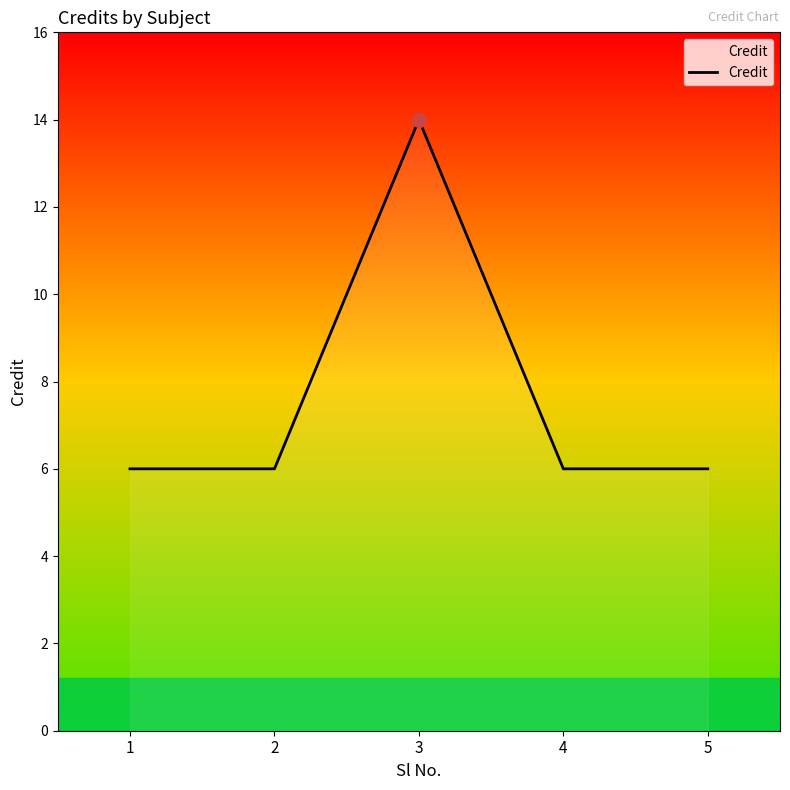

Does the chart display data point markers on the line(s)?

No